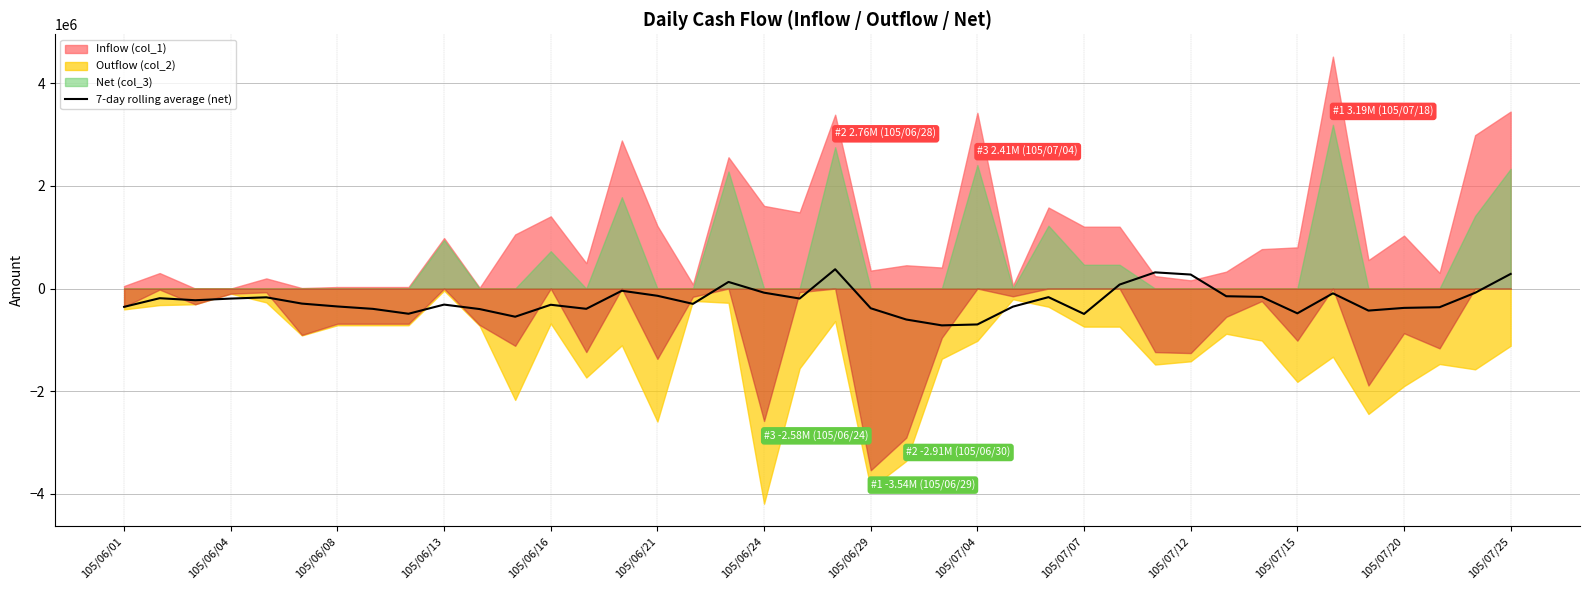

How many lines are shown in the chart?

1